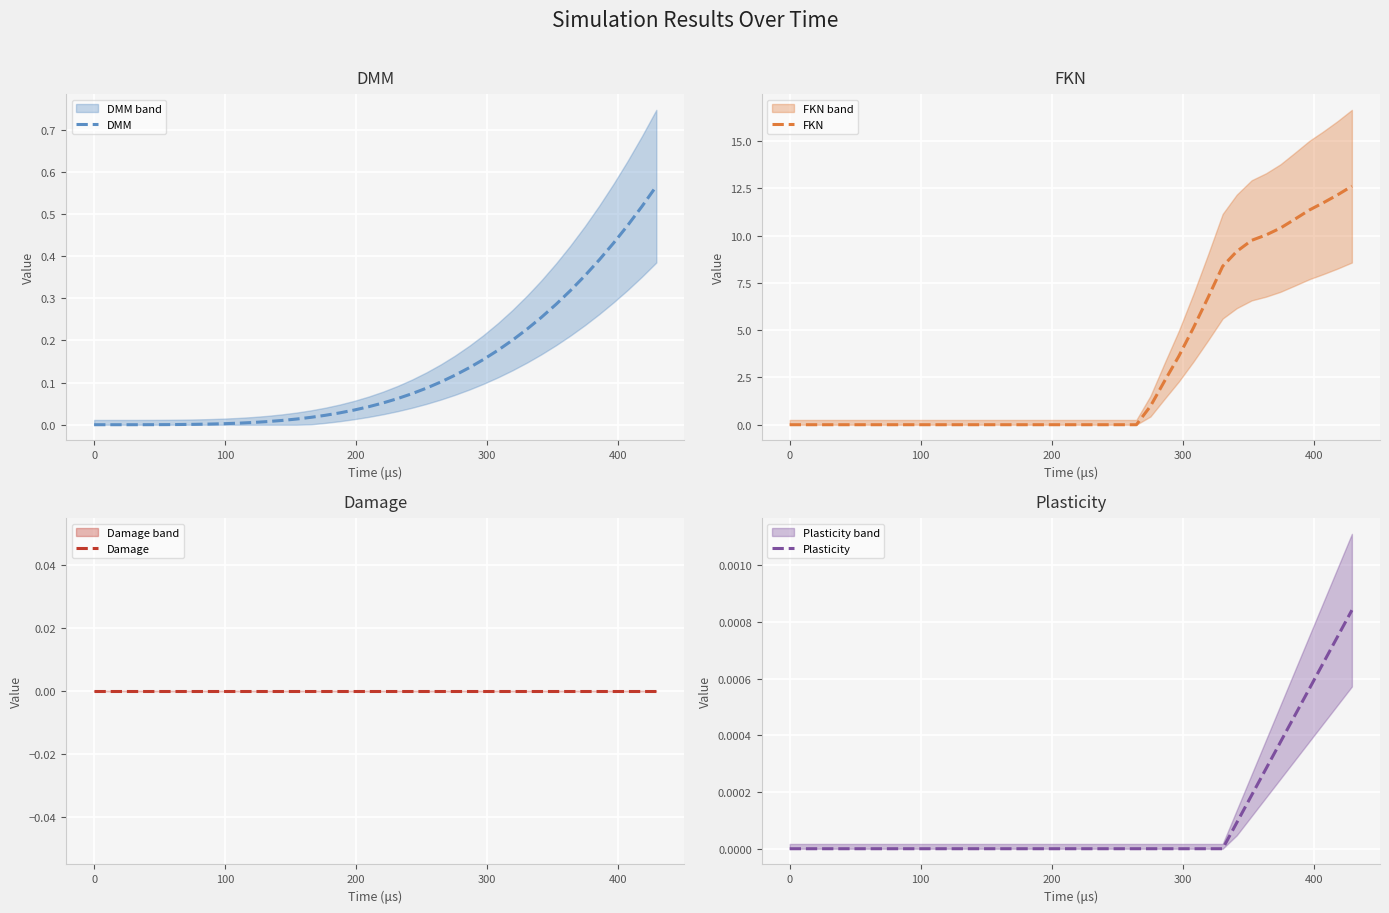

True or false: FKN has a value of -7.4 at 11.

False